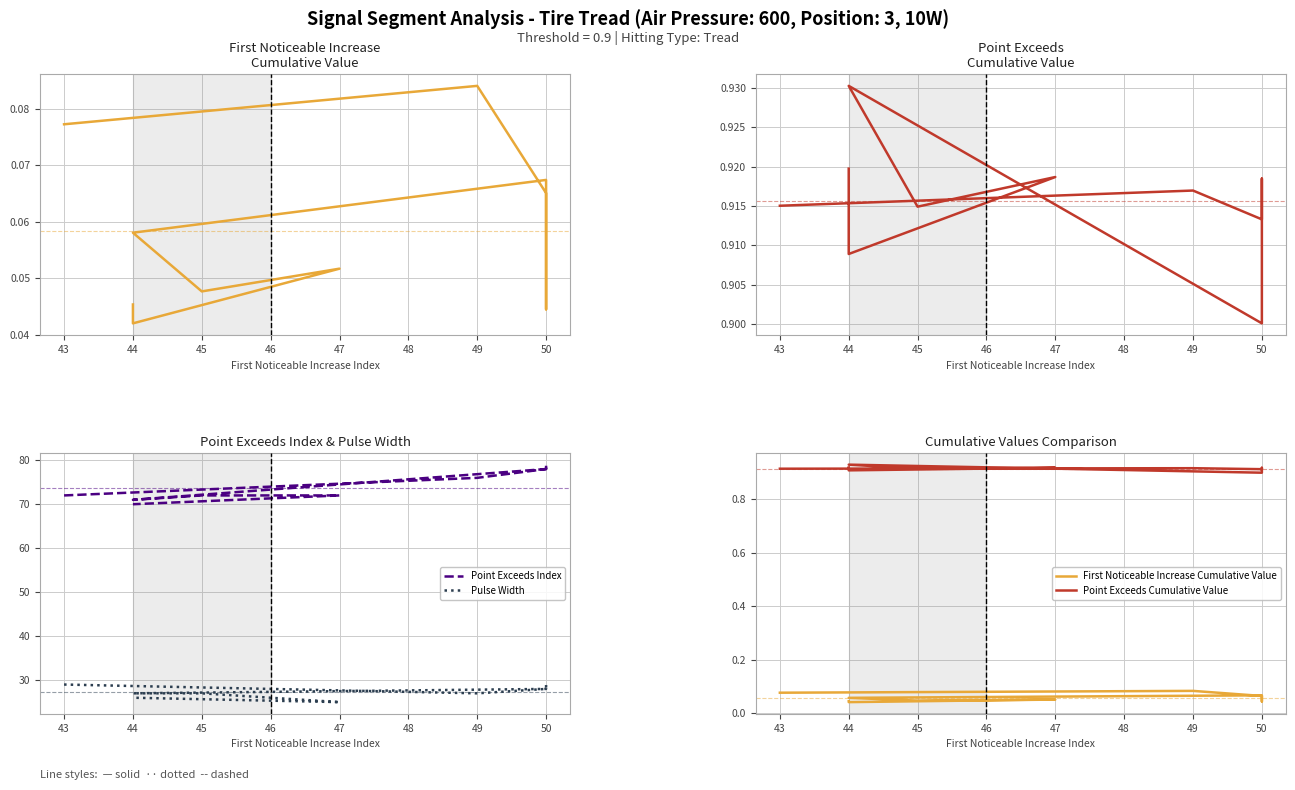

The value of First Noticeable Increase Cumulative Value at 43 is 0.1. True or false?

False